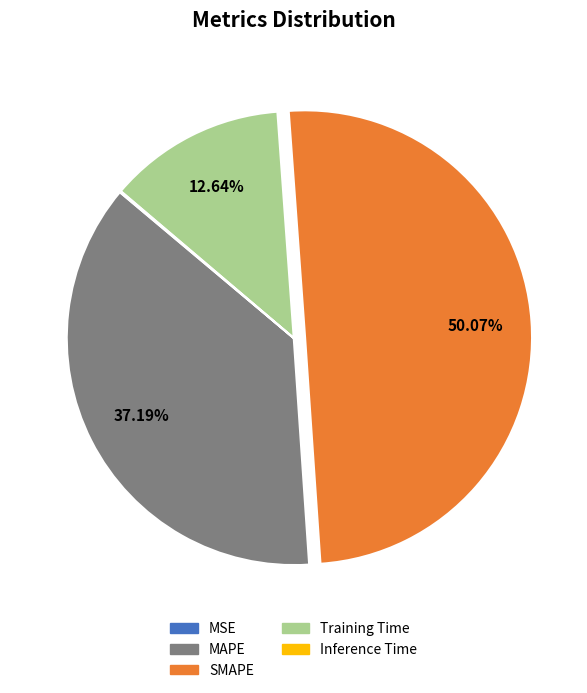

Which slice represents more than half of the pie?

SMAPE